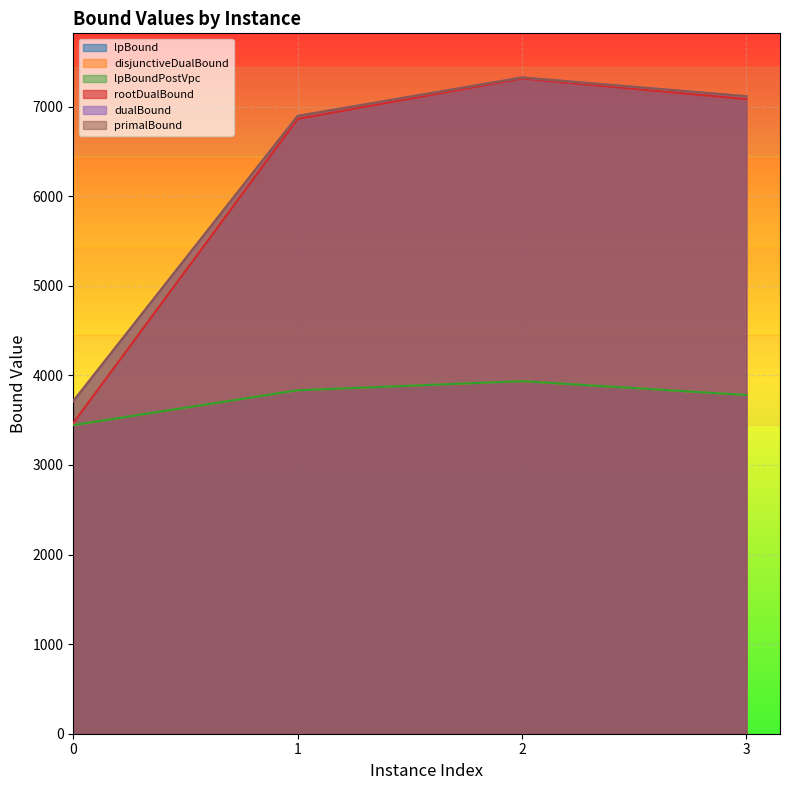

The value of disjunctiveDualBound at 1 is 2590.9. True or false?

False